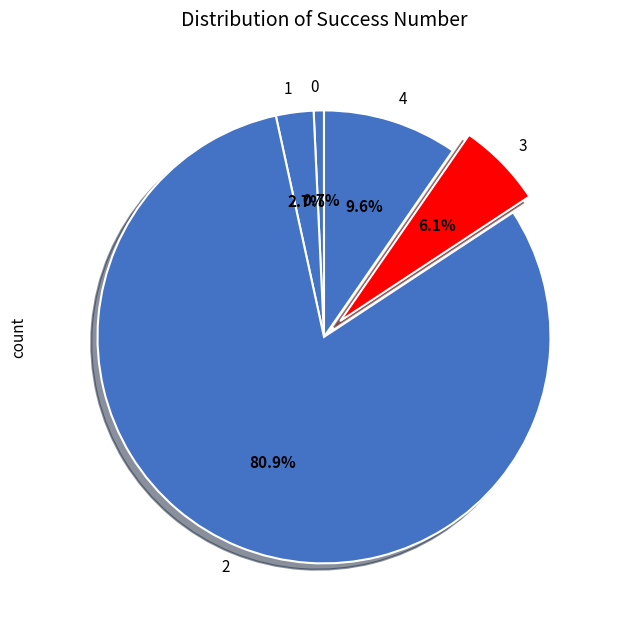

What percentage is NOT represented by 1?

97.3%